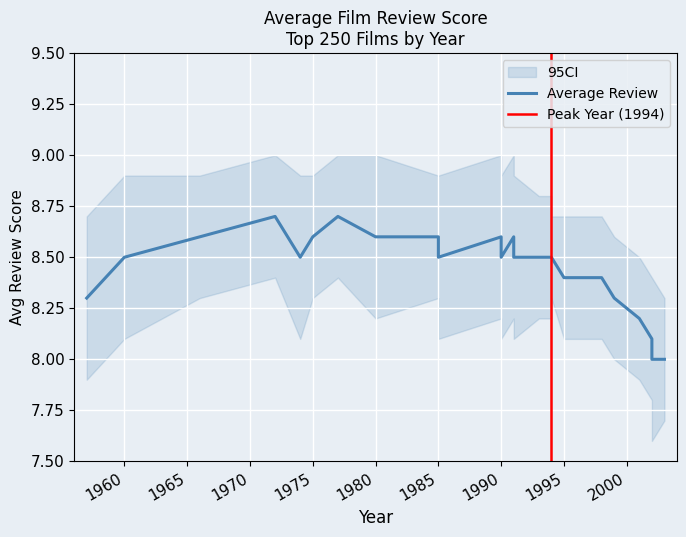

Reading left to right, what are all the values shown in this chart?

1957=8.3	1960=8.5	1966=8.6	1972=8.7	1974=8.5	1975=8.6	1977=8.7	1980=8.6	1985=8.6	1985=8.5	1990=8.6	1990=8.5	1991=8.6	1991=8.5	1993=8.5	1994=8.5	1994=8.5	1994=8.5	1995=8.4	1997=8.4	1998=8.4	1999=8.3	1999=8.3	1999=8.3	2001=8.2	2001=8.2	2002=8.1	2002=8.1	2002=8.0	2003=8.0